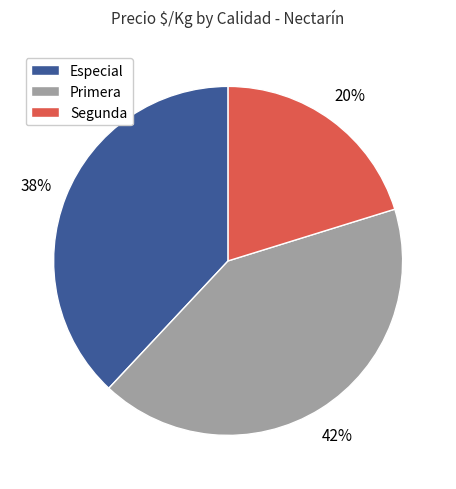

Count the number of slices in the pie.

3